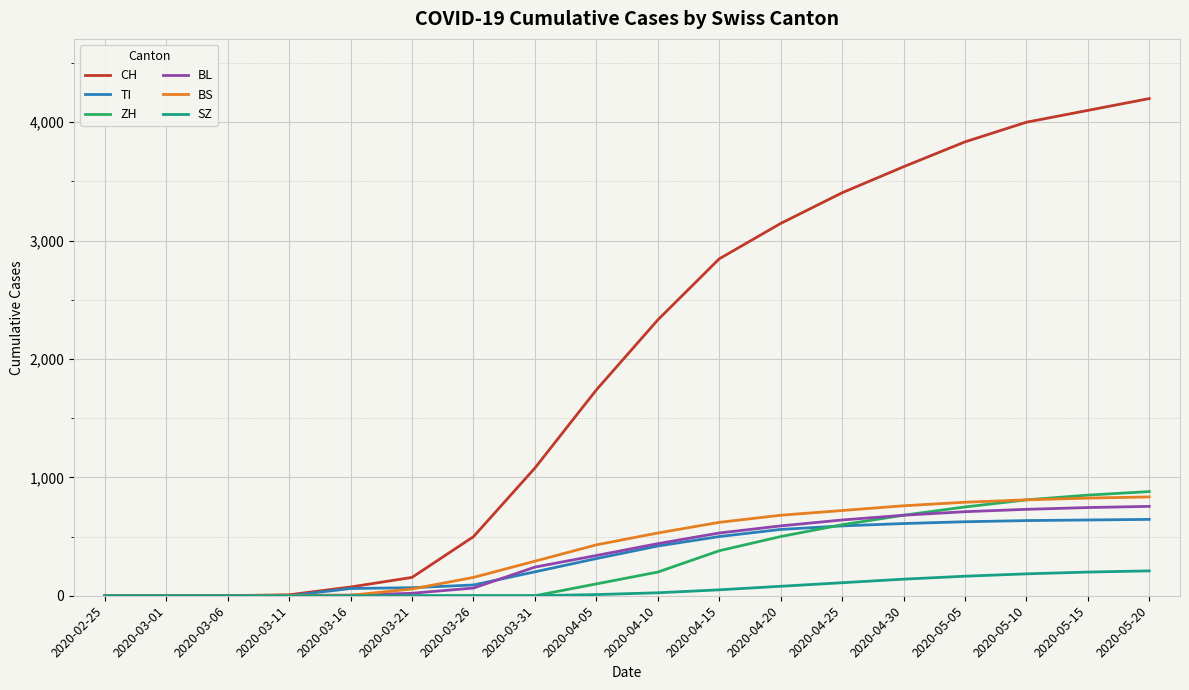

Which series has the largest range (max minus min)?

CH